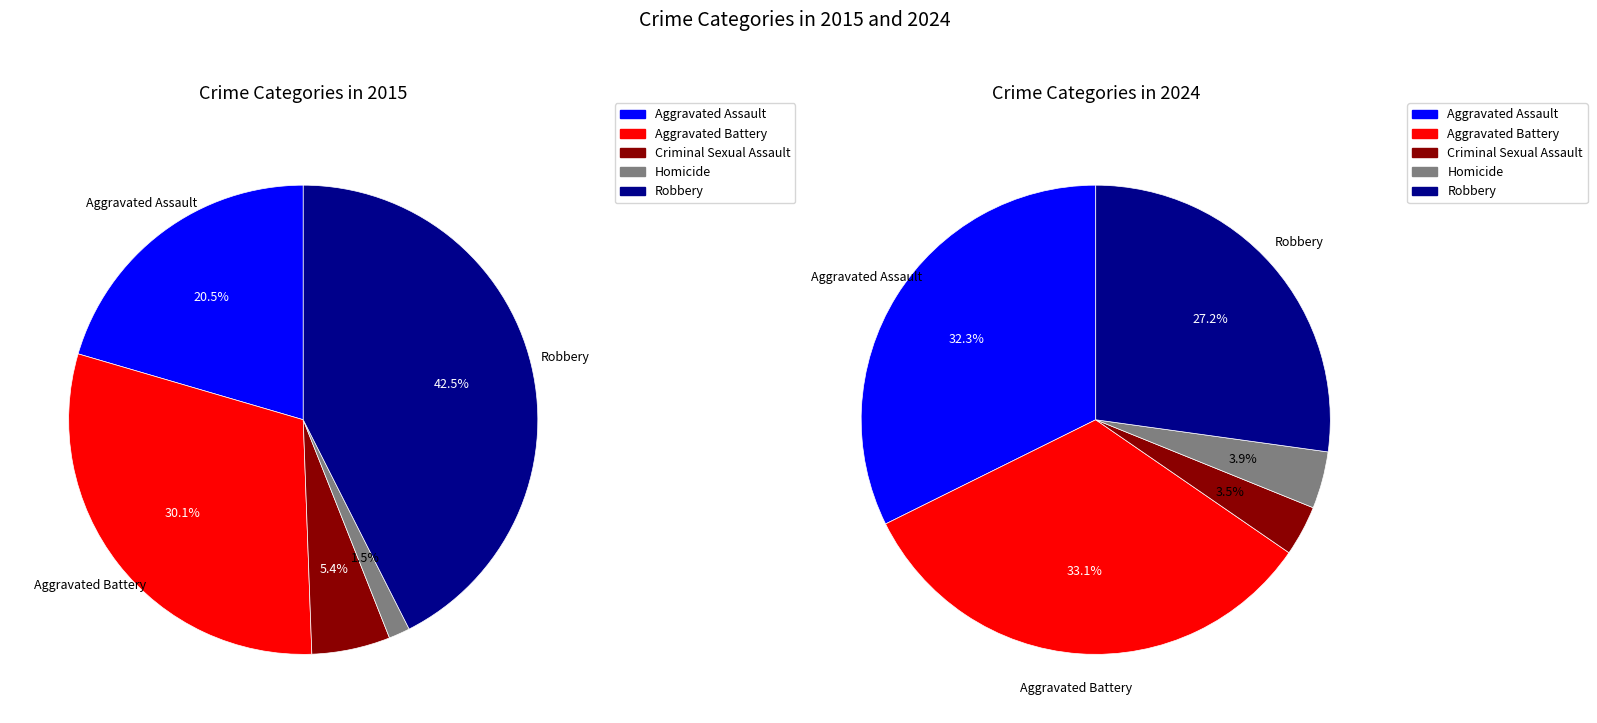

To the nearest percent, what is the difference between the largest and smallest slice percentages?

41%